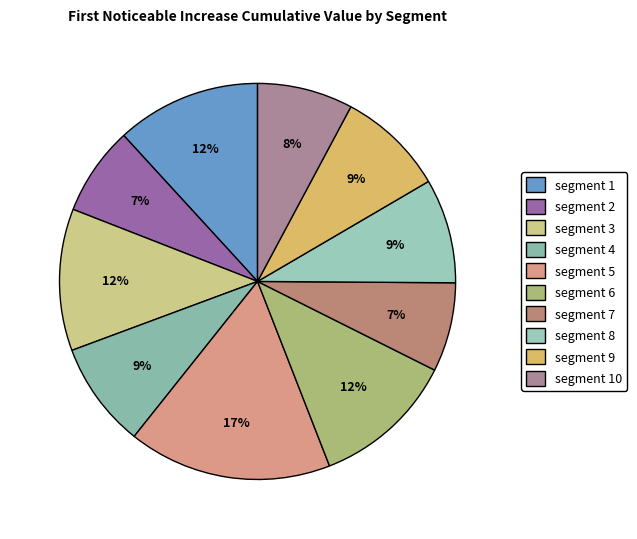

Rank the categories by value from lowest to highest.

segment 2, segment 7, segment 10, segment 8, segment 4, segment 9, segment 3, segment 6, segment 1, segment 5